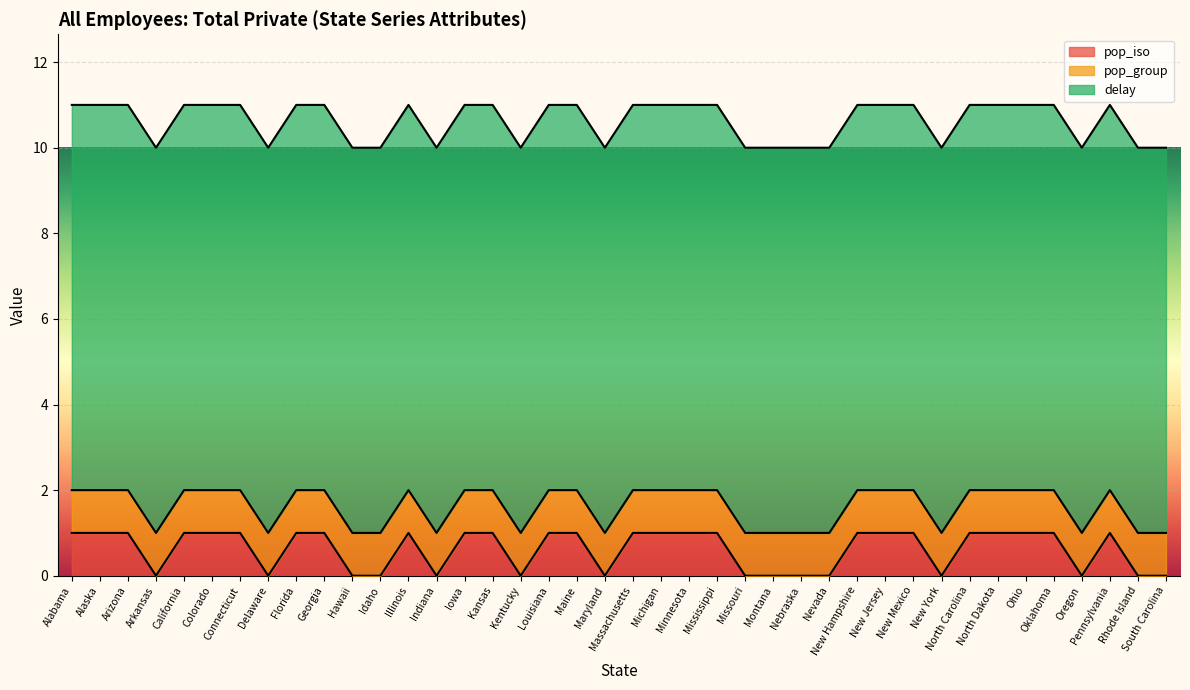

Between Maine and New Hampshire, which series saw the biggest shift?

pop_iso